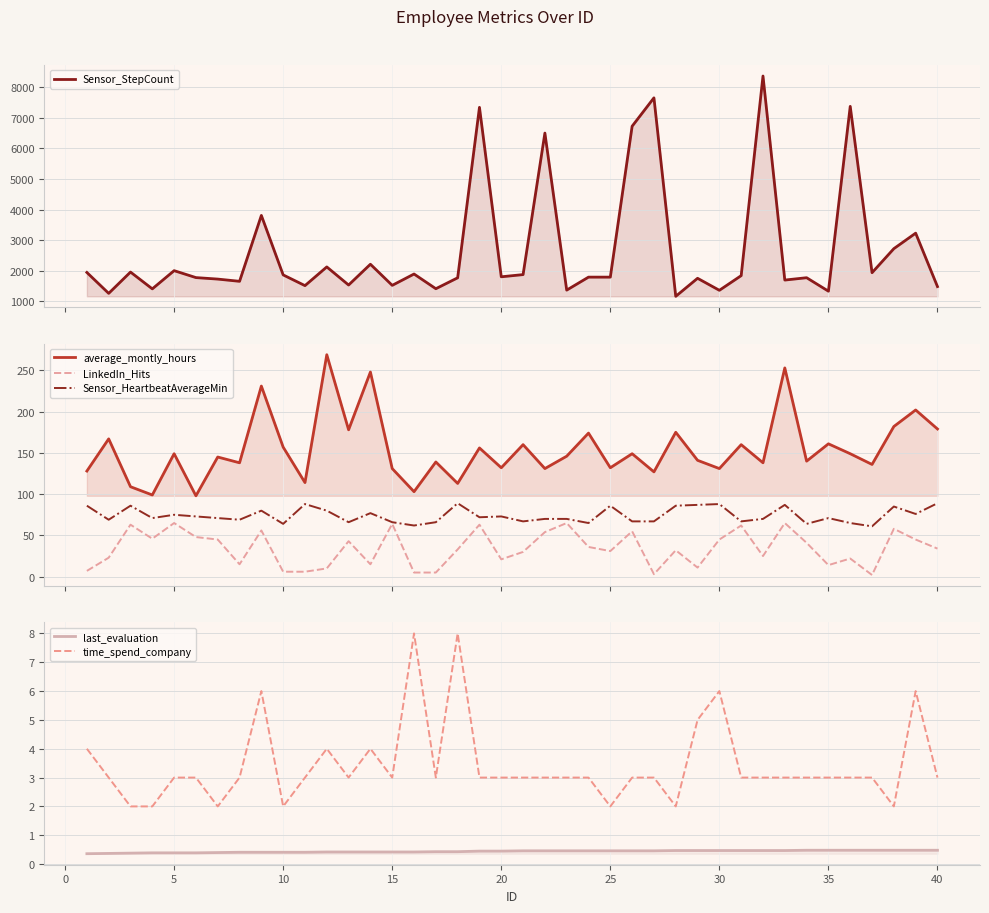

What is the highest value of the time_spend_company series?

8.0